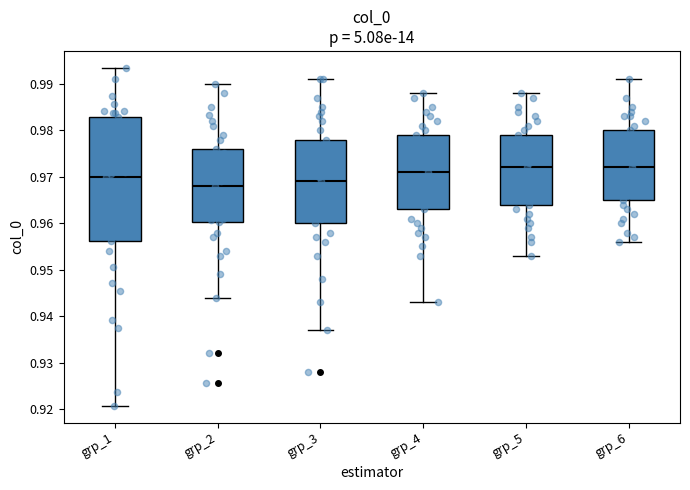

Which box's median line is the lowest?

grp_2